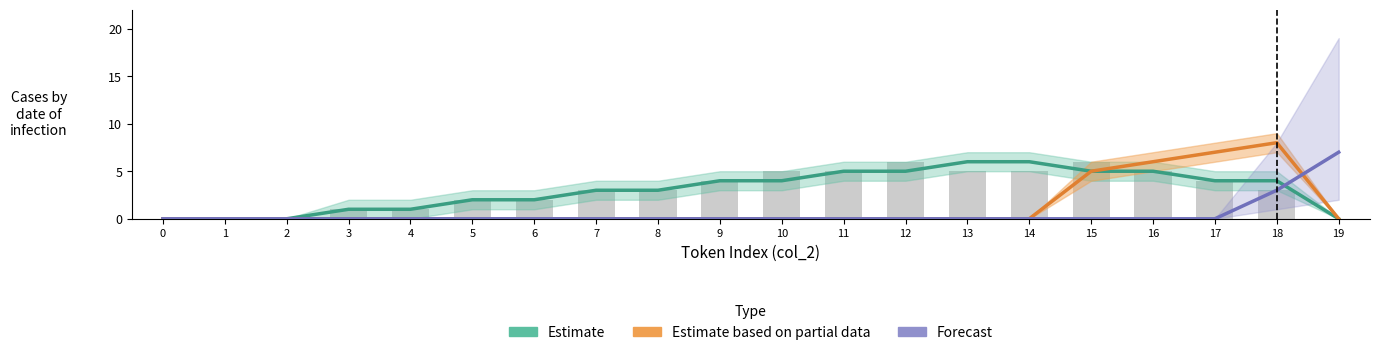

Is the value of Estimate at 17 greater than the value of Forecast at 11?

Yes